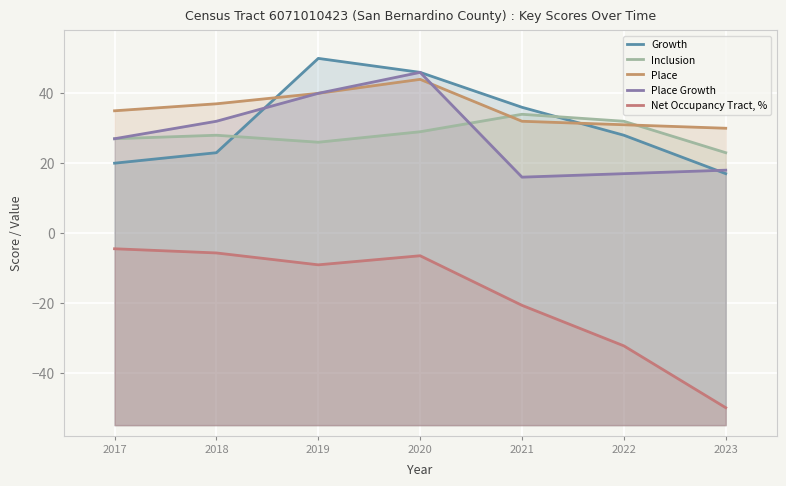

True or false: Net Occupancy Tract, % and Growth intersect in this chart.

False